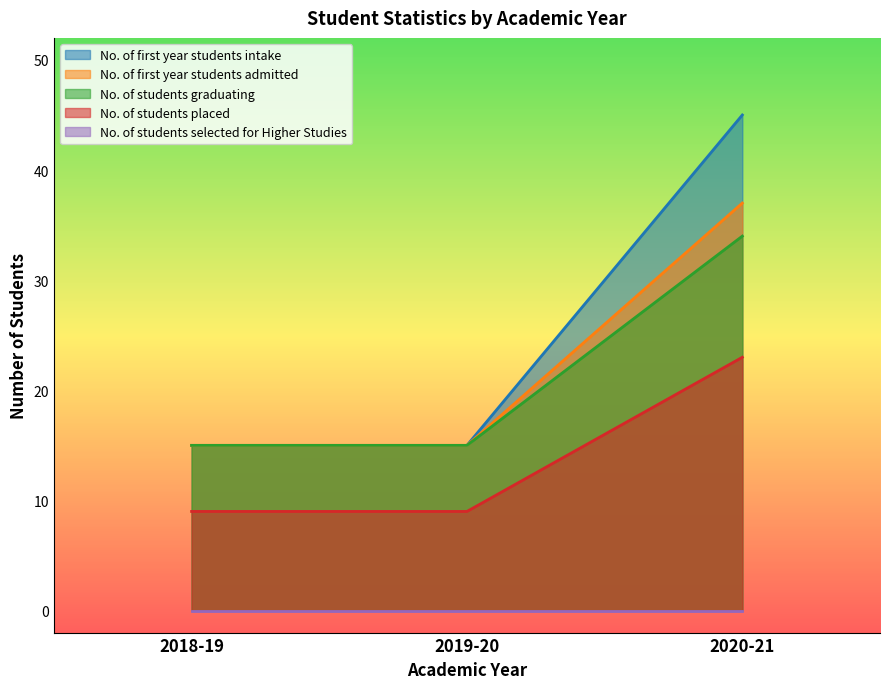

What is the maximum value shown in the chart?

45